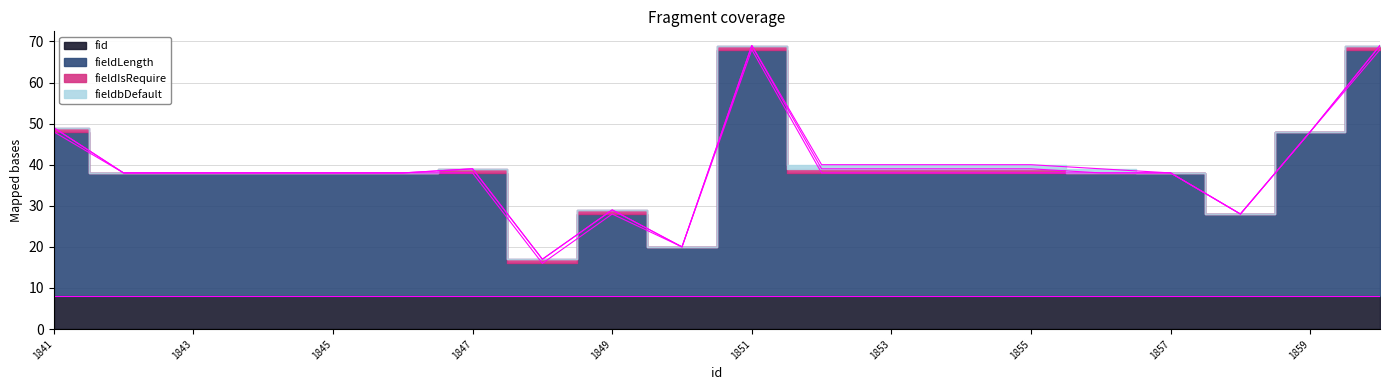

What is the total value across all series at 1856?

39